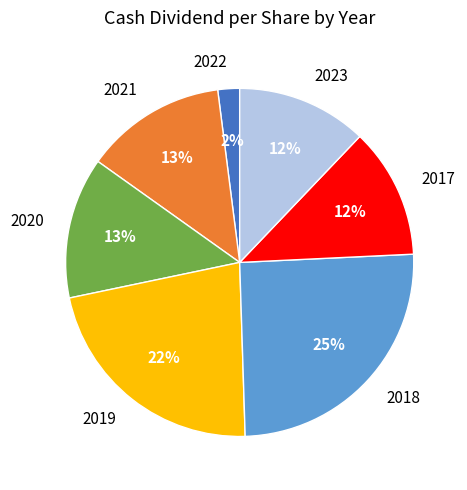

The 2019 slice represents 32% of the pie. True or false?

False